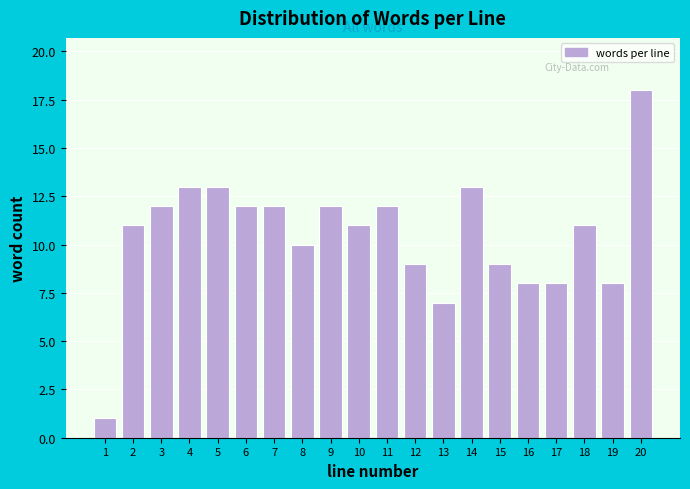

Reading left to right, list all the values displayed in this chart.

1	11	12	13	13	12	12	10	12	11	12	9	7	13	9	8	8	11	8	18